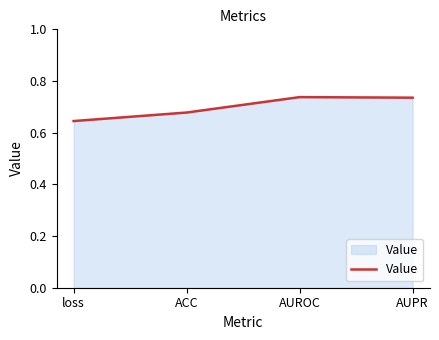

Which has a higher value, AUROC or loss?

AUROC